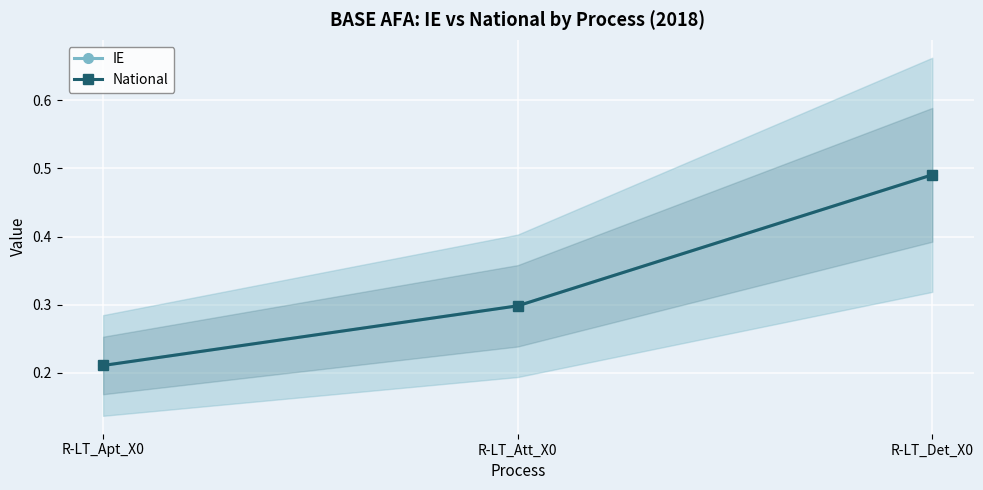

Is it true that National equals 0.3 at R-LT_Att_X0?

True